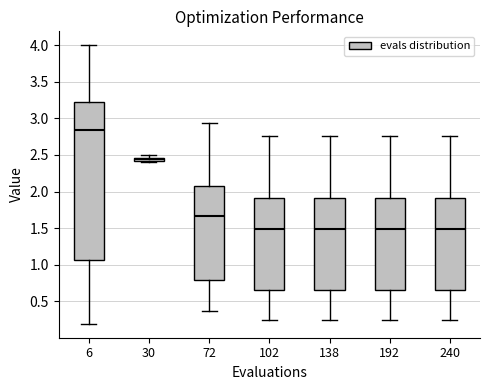

Which box is the tallest, from its lower edge to its upper edge?

6